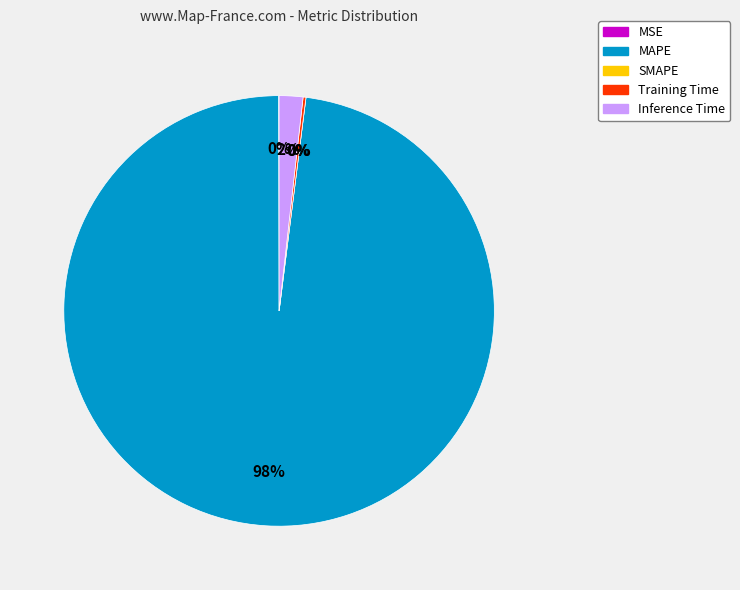

Is there any slice that represents more than half of the pie?

Yes